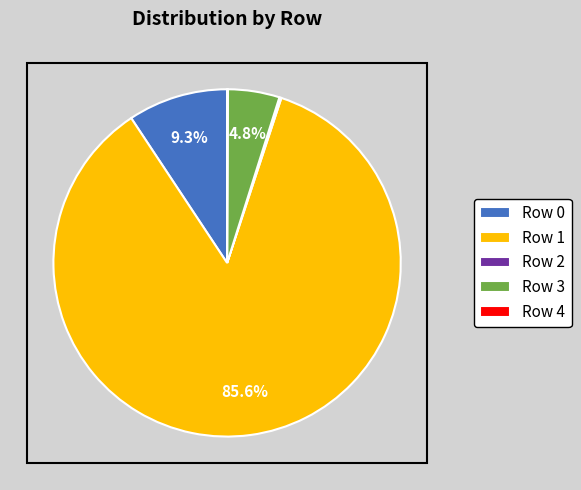

Do Row 0 and Row 1 together represent more than half of the pie?

Yes